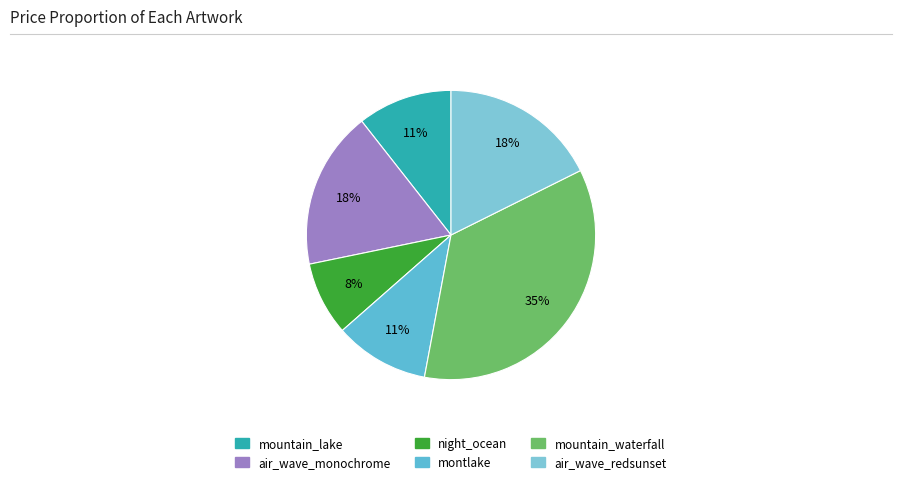

Which slice is the largest?

mountain_waterfall